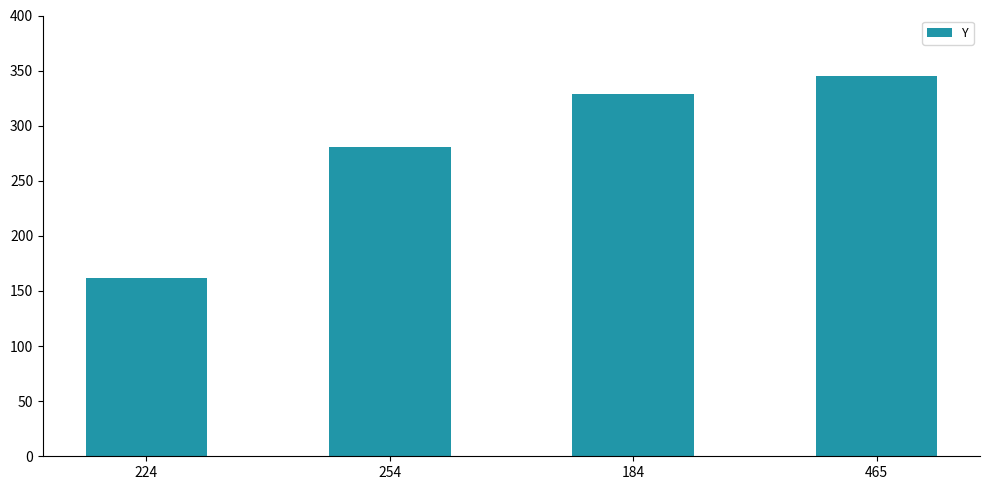

What value does the data have at 254, to the nearest 50?

300